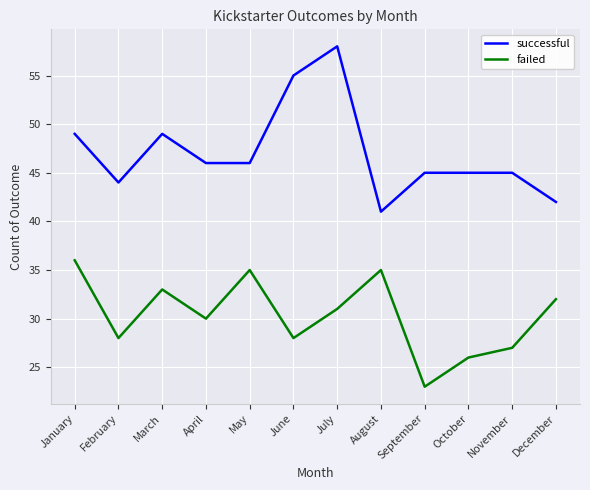

What is the average value of the successful series?

47